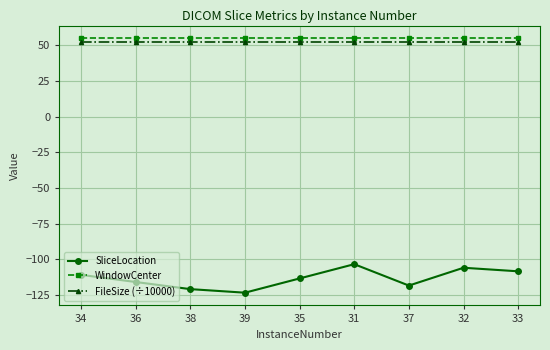

What is the total value across all series at 34?

-3.3